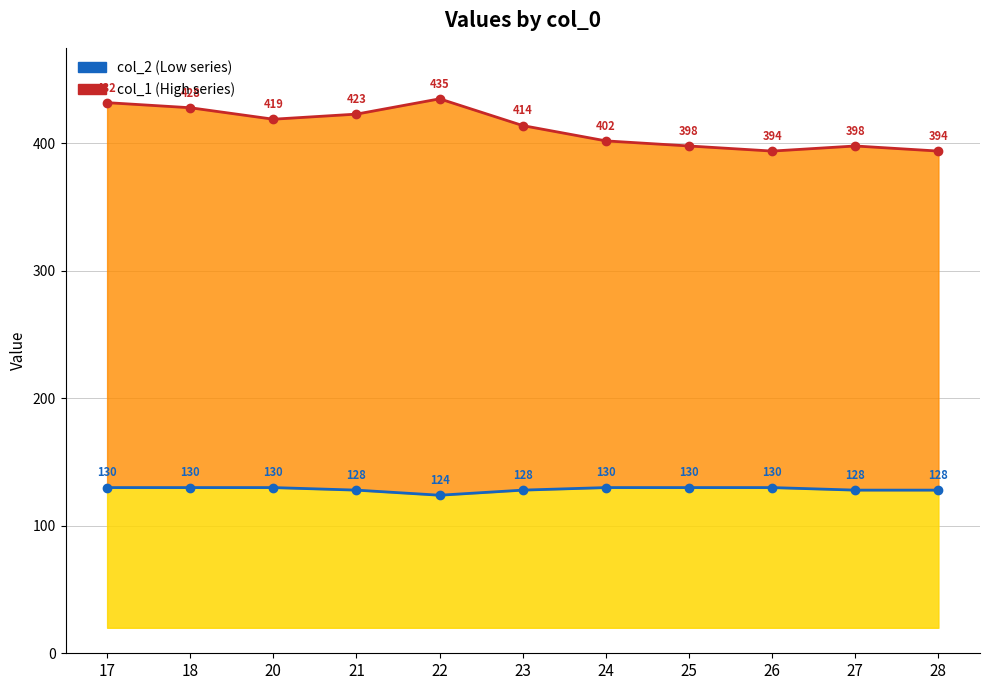

What is the value of the col_1 (High) point at the 5th from the left?

435